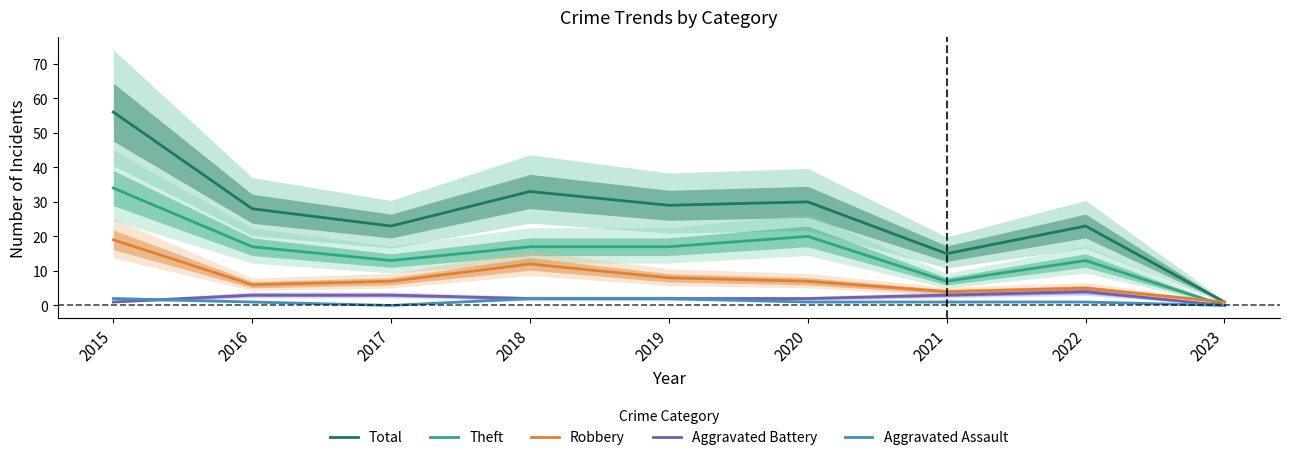

Rank the categories by Aggravated Assault value from lowest to highest.

2017, 2023, 2016, 2020, 2021, 2022, 2015, 2018, 2019